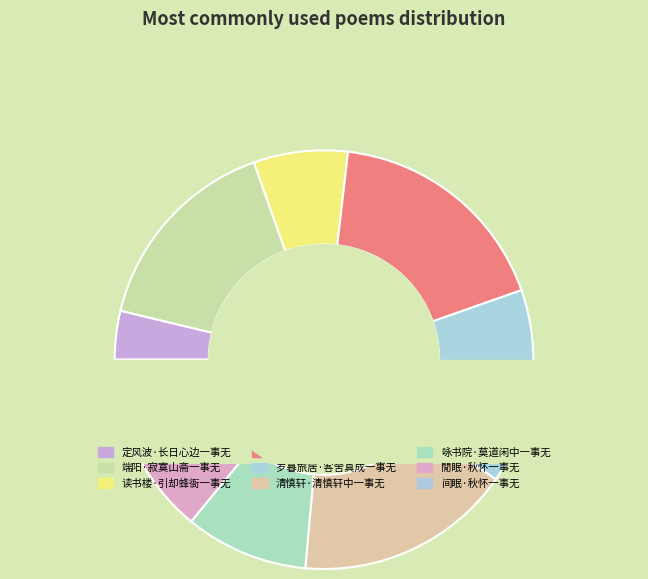

True or false: 定风波·长日心边一事无 accounts for 13% of the total.

False